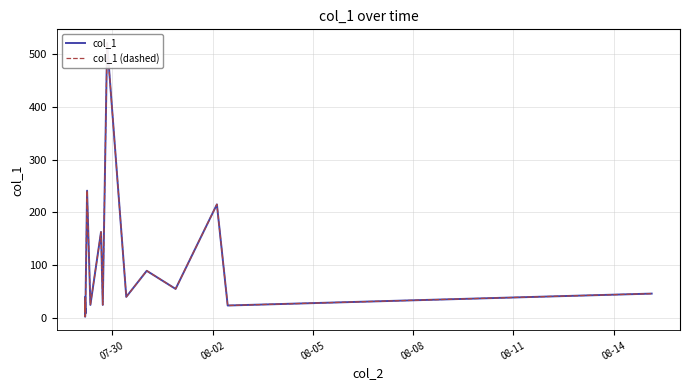

What is the average value of the col_1 series?

87.9